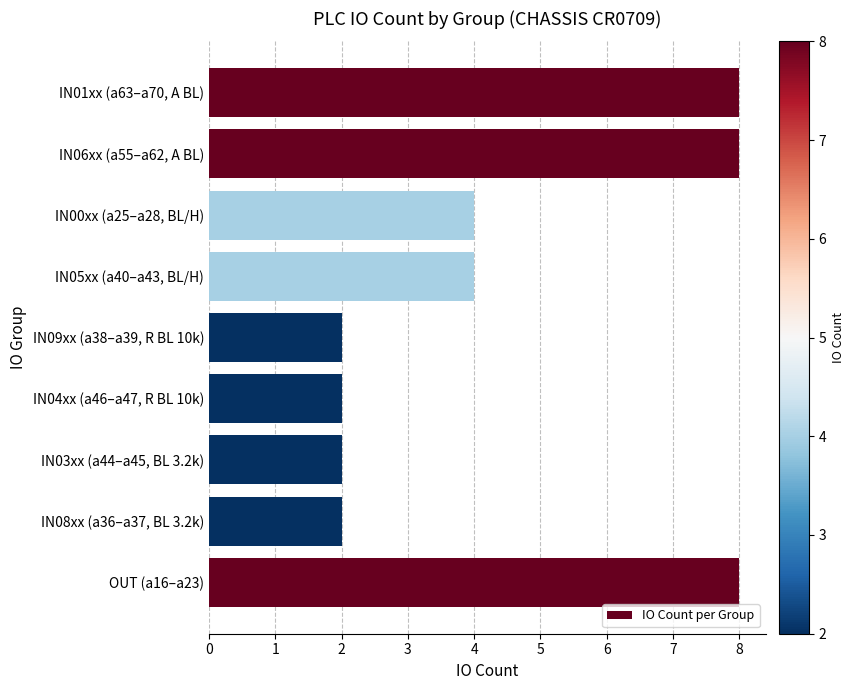

What is the ratio of the value at OUT (a16–a23) to the value at IN09xx (a38–a39, R BL 10k)?

4.0